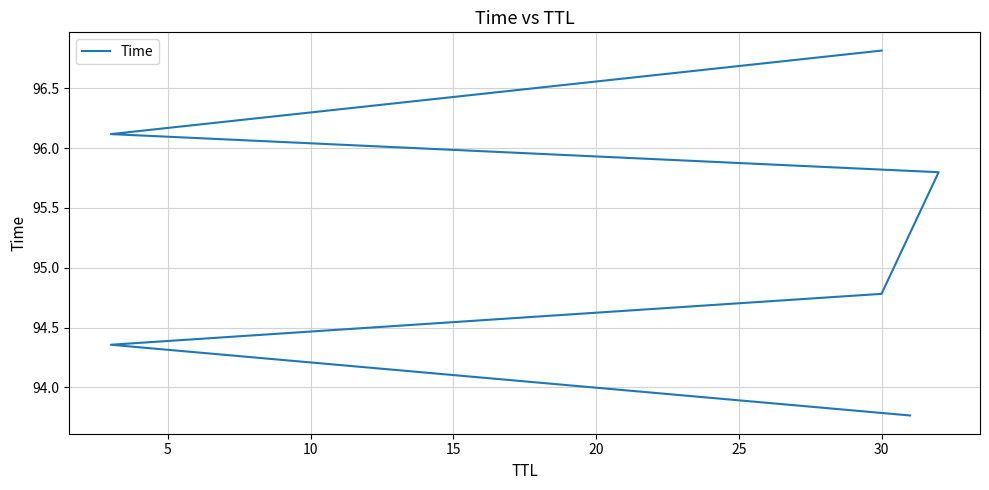

What is the sum of the values at 0 and 10?

188.5